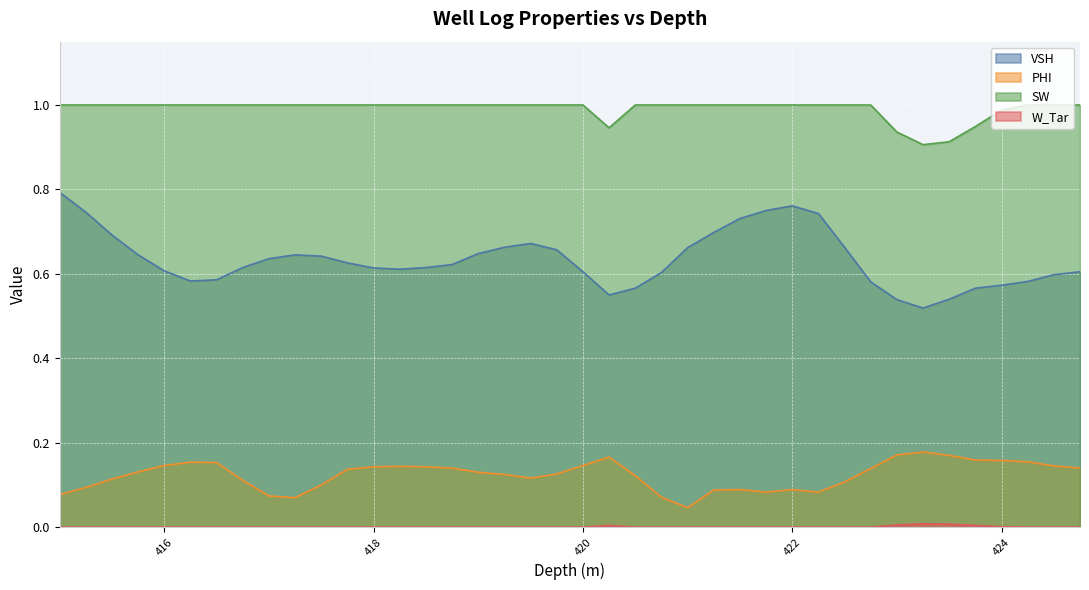

What is the label of the 27th point from the left?

421.5